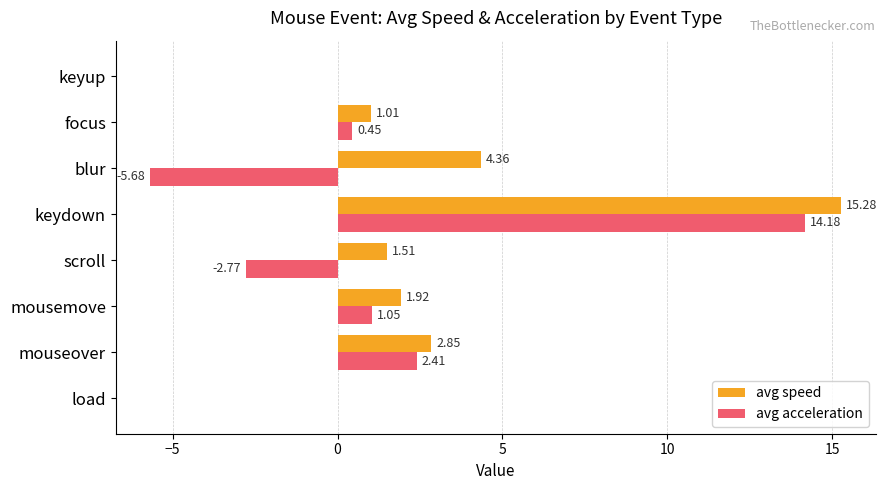

Count the number of data series in this chart.

2